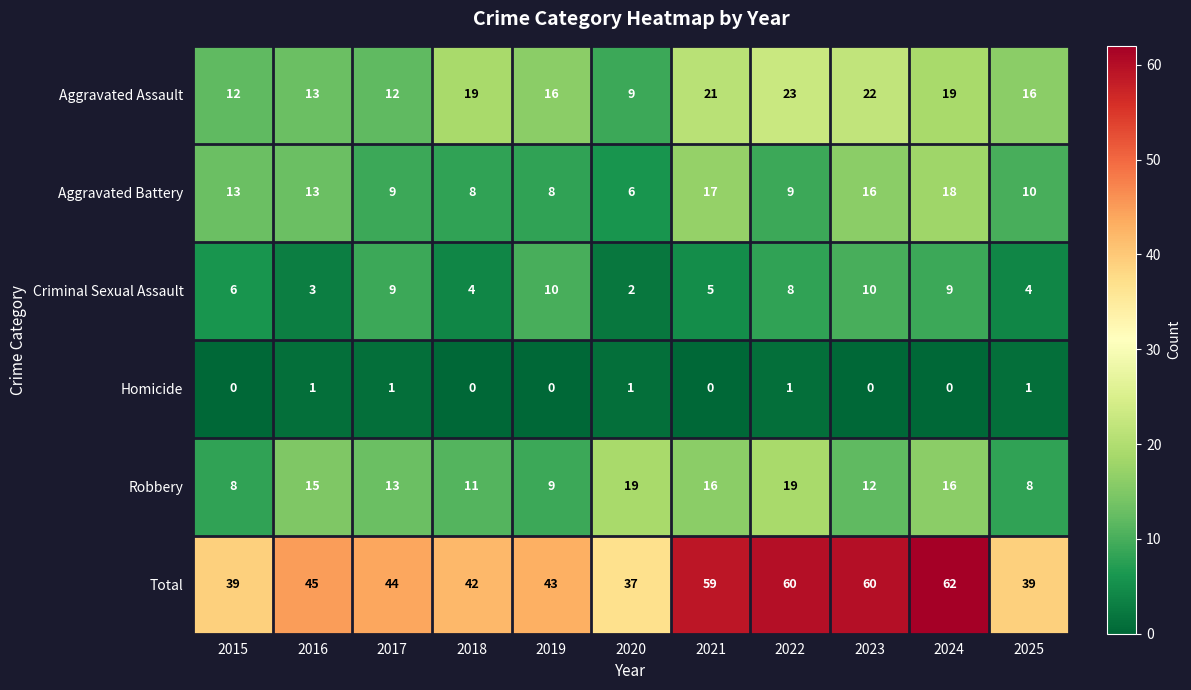

What is the difference between the highest and lowest values at 2025?

38